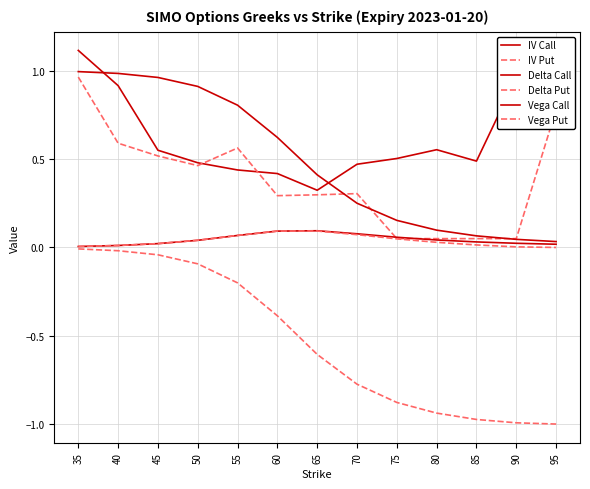

How many lines are shown in the chart?

6